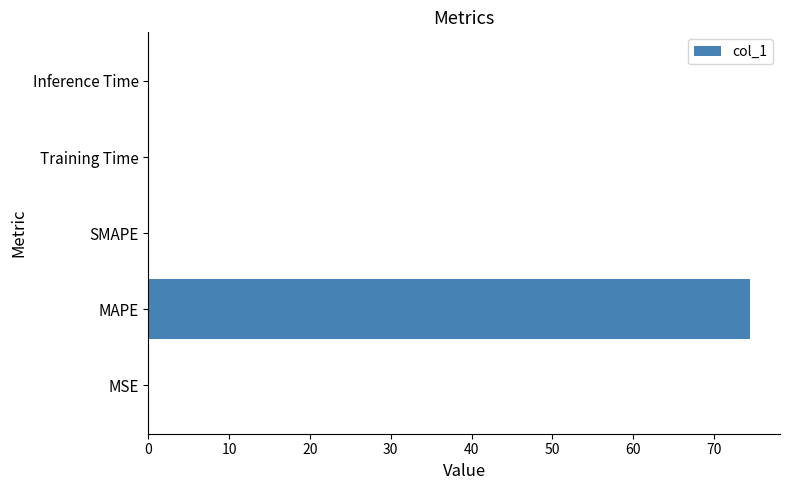

True or false: the data shows 49.7 at SMAPE.

False